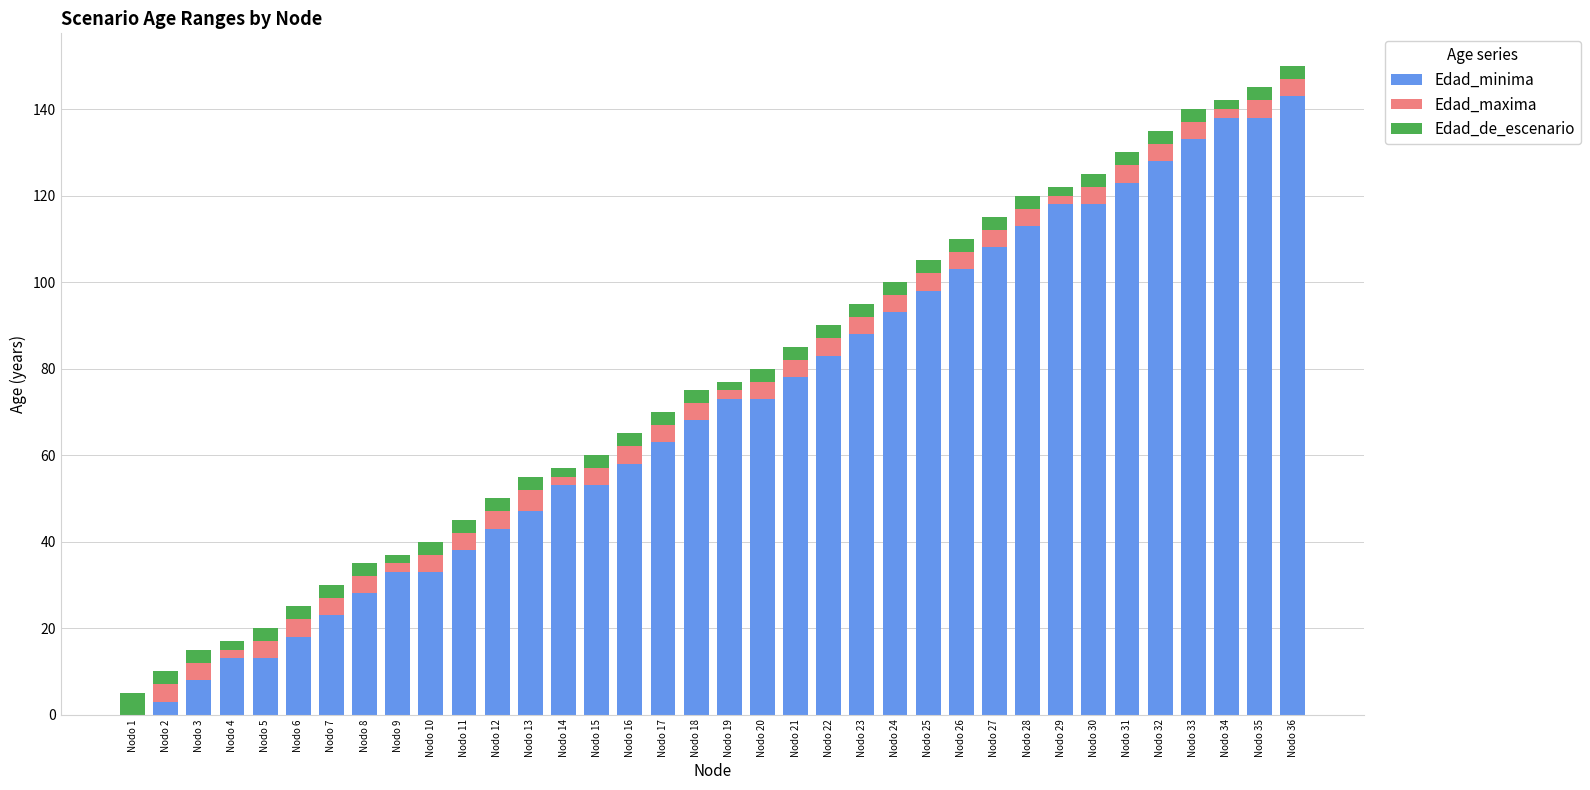

The Edad_minima series shows 143 at Nodo 36. True or false?

True